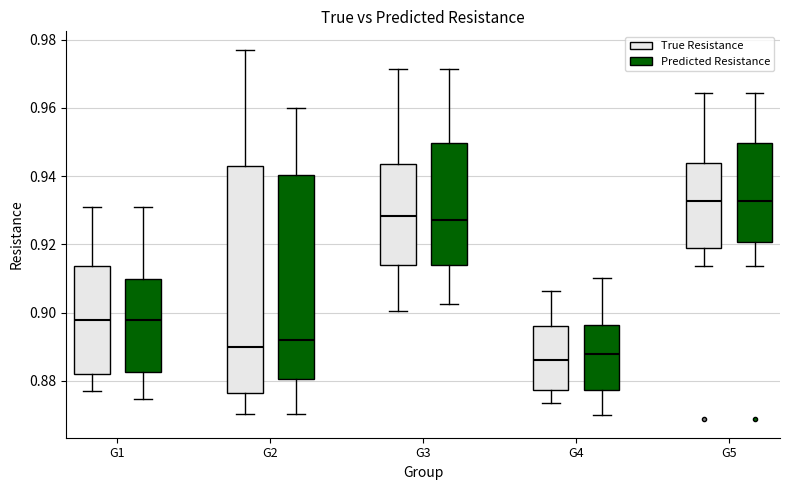

Where is the lower edge of the box for G4 (Predicted Resistance) on the y-axis? The values are not printed on the chart, so give them approximately, as read against the axis.

0.878